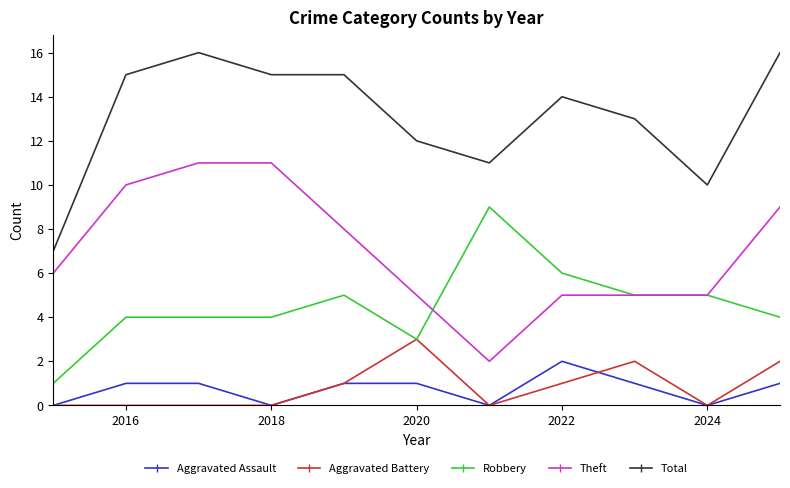

True or false: Total and Theft cross at least once.

False